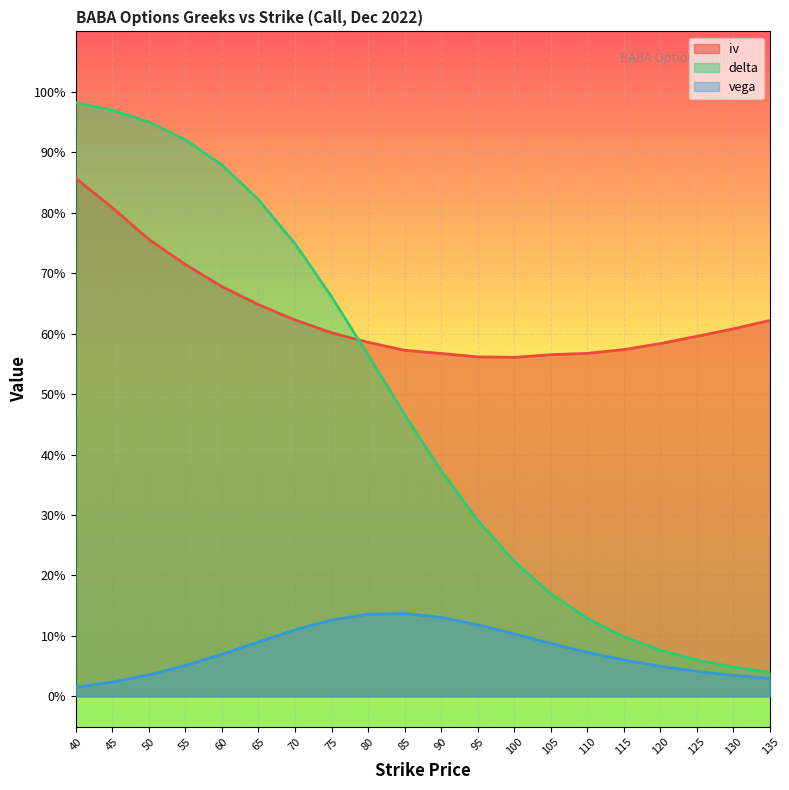

Rank the categories by vega value from highest to lowest.

85, 80, 90, 75, 95, 70, 100, 65, 105, 110, 60, 115, 55, 120, 125, 50, 130, 135, 45, 40